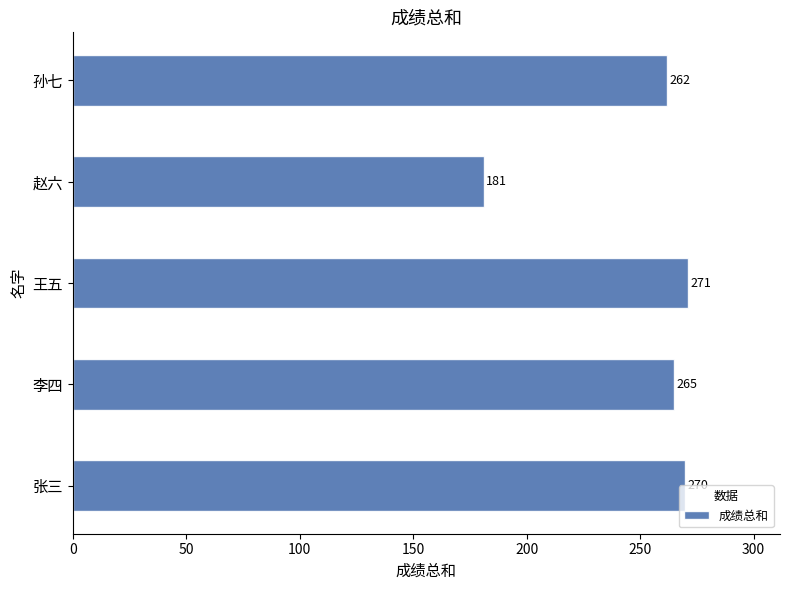

Approximately how many times larger is the value at 孙七 compared to 李四?

1.0